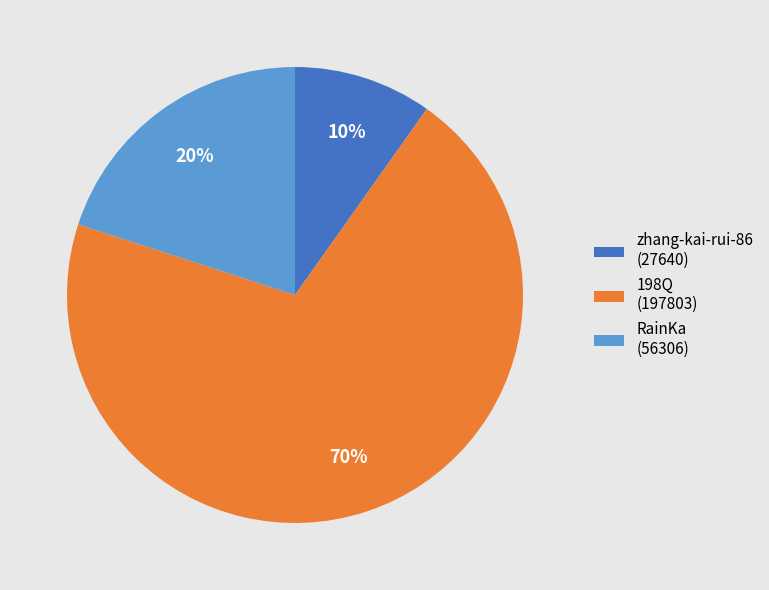

Approximately how many times larger is the value at RainKa (56306) compared to 198Q (197803)?

0.3